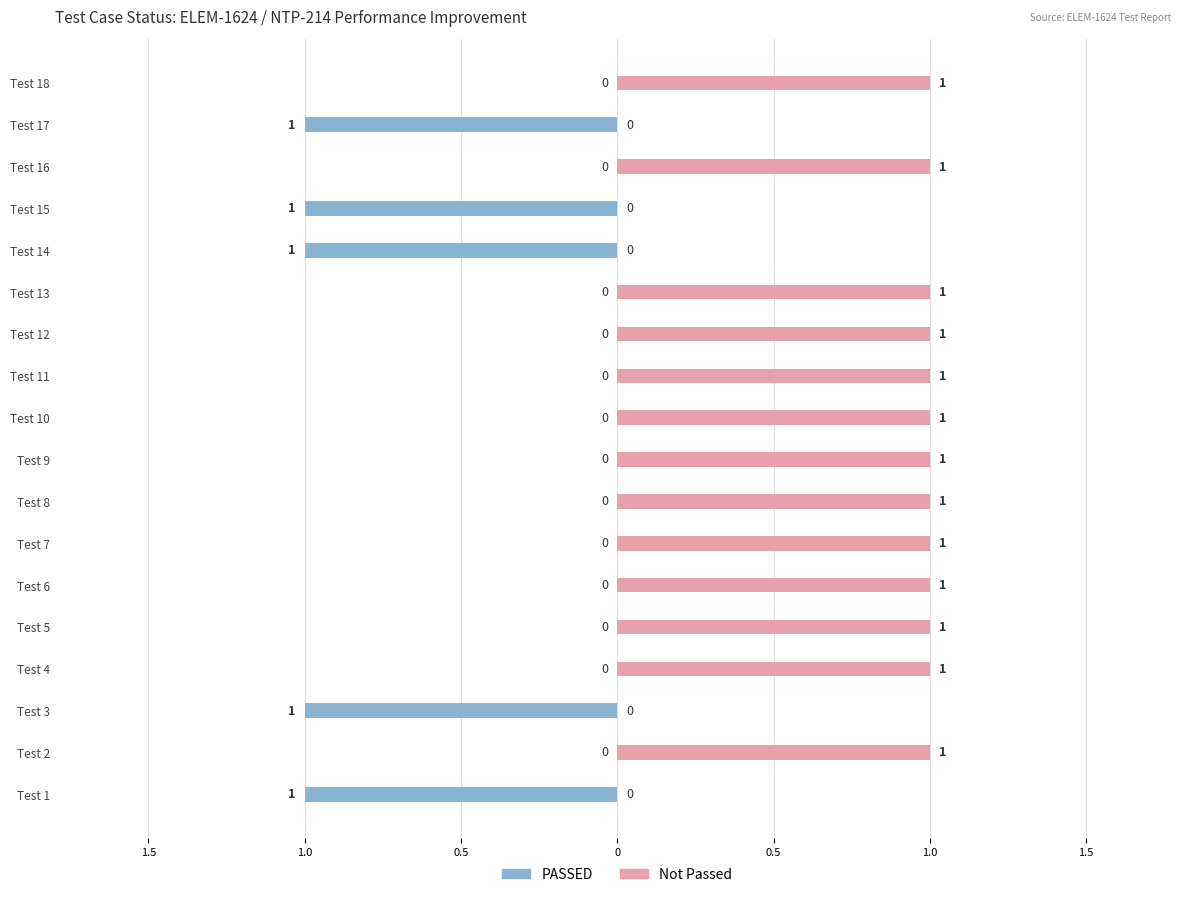

What is the sum of all Not Passed values?

13